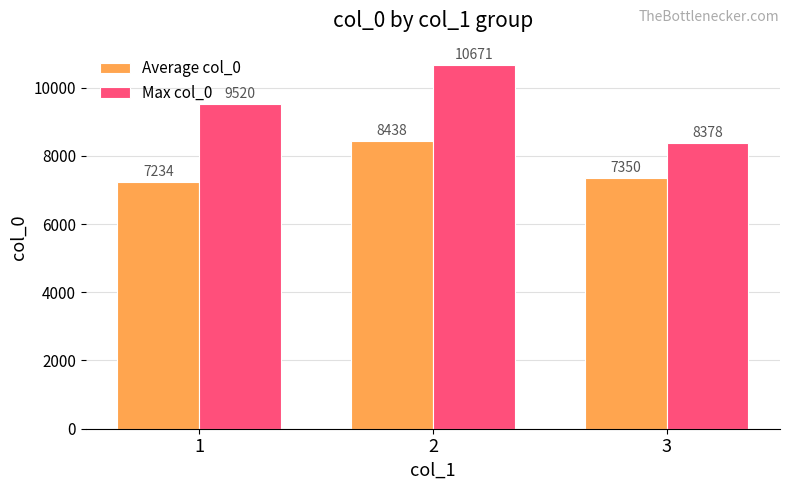

What is the sum of the Max col_0 values at 3 and 1?

17898.0